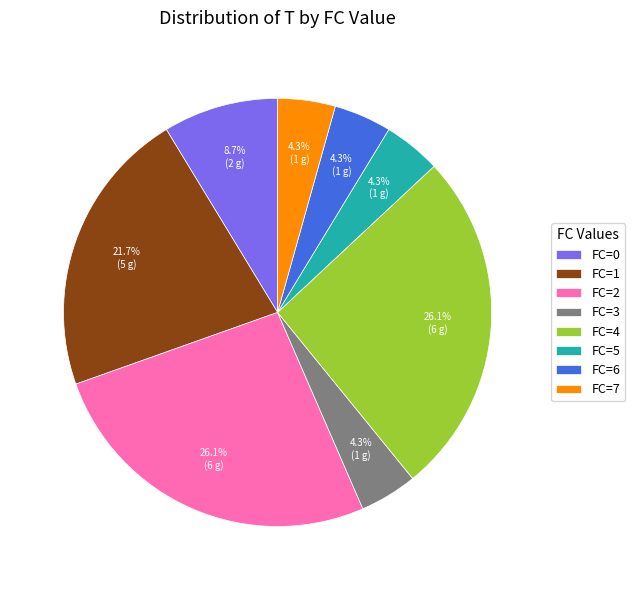

Is the sum of FC=2 and FC=6 greater than half?

No